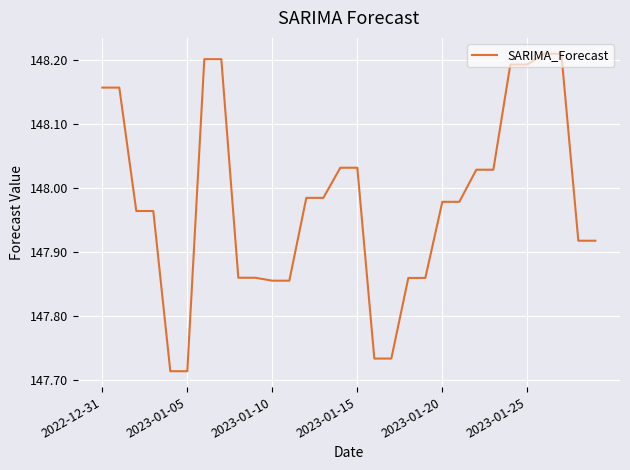

How many lines are shown in the chart?

1